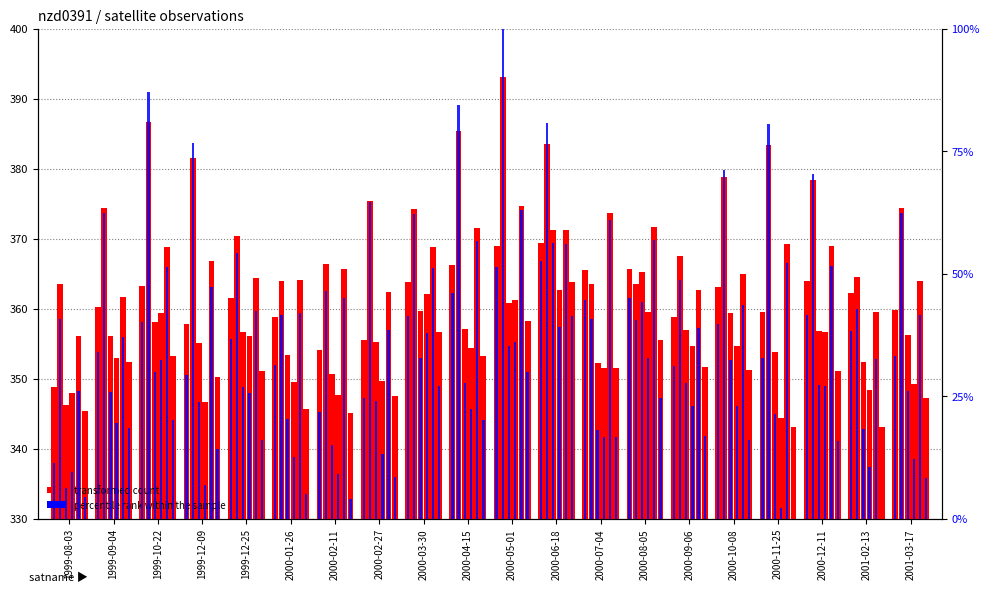

Is it true that nzd0391-0016 equals 21.0 at 1999-12-25?

False